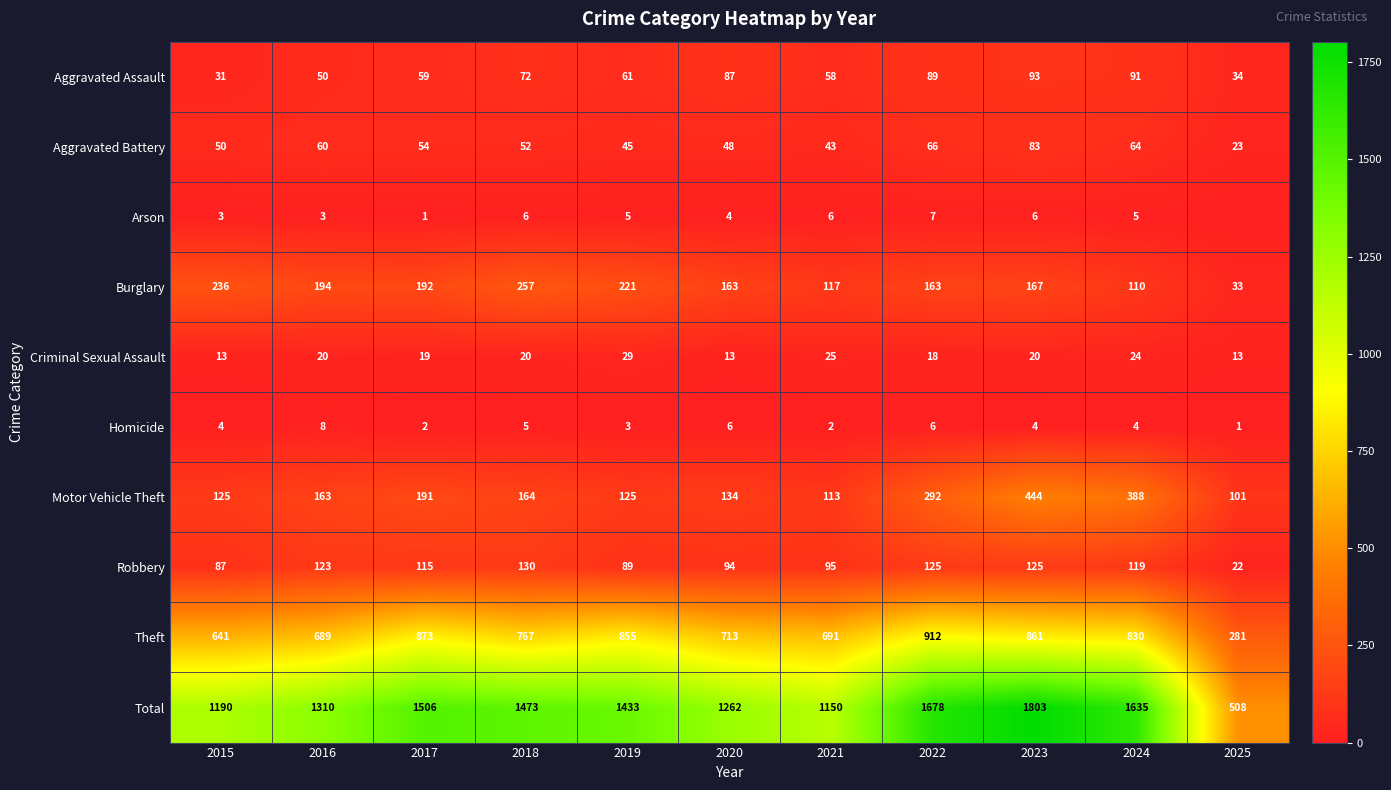

Which has a higher value, 2017 or 2021?

2017